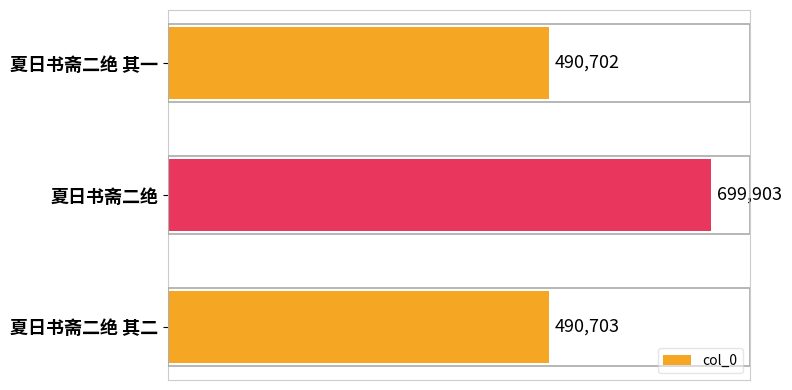

What position from the bottom is 夏日书斋二绝 其一?

3